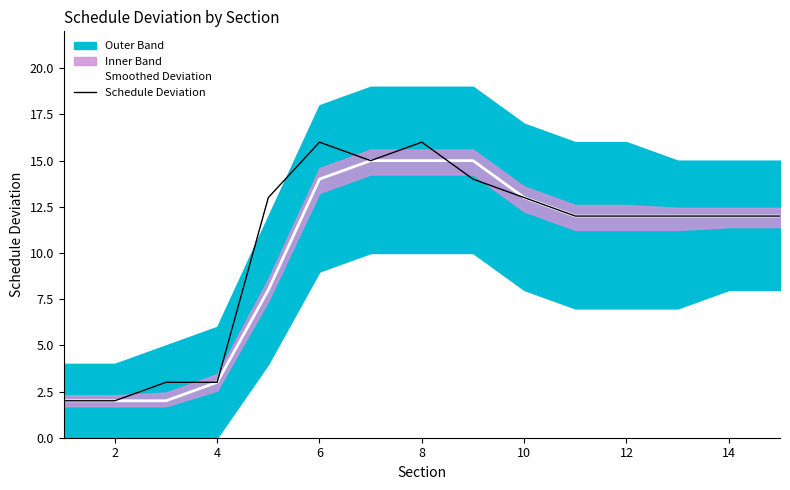

What is the difference between the maximum and minimum values in the Schedule Deviation series?

14